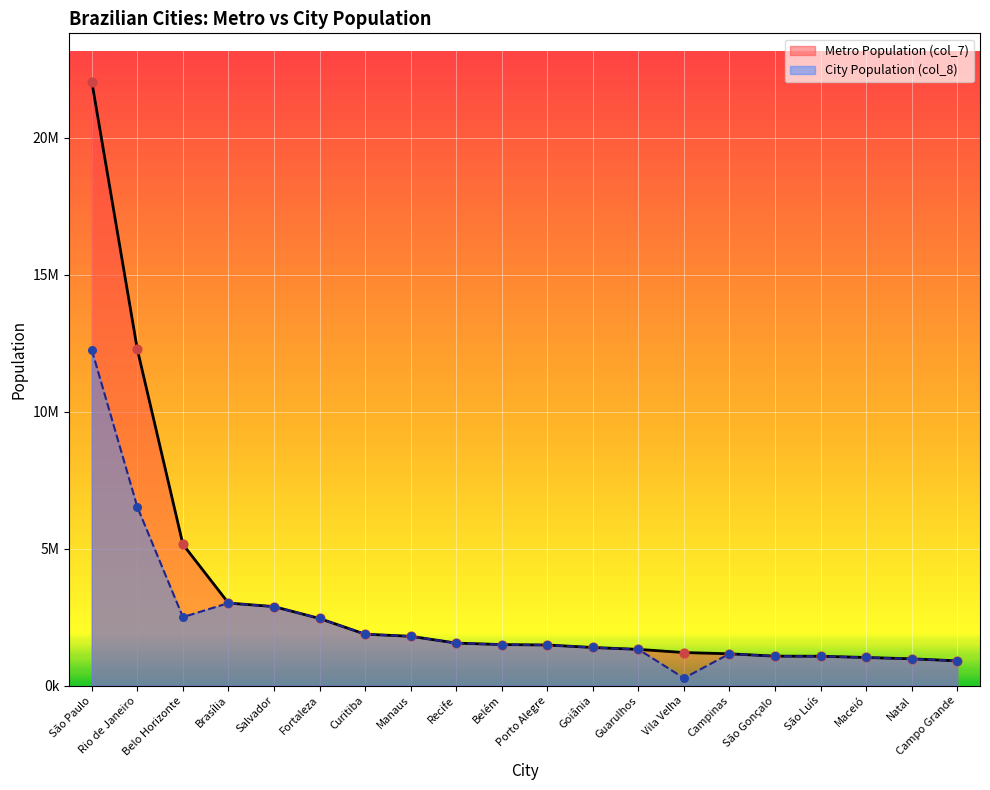

What is the change in value from São Paulo to Goiânia?

-20652425